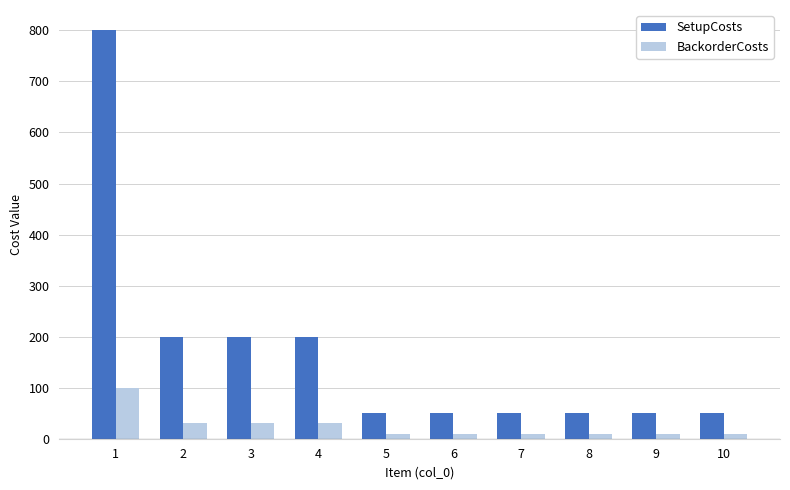

What is the maximum value shown in the chart?

800